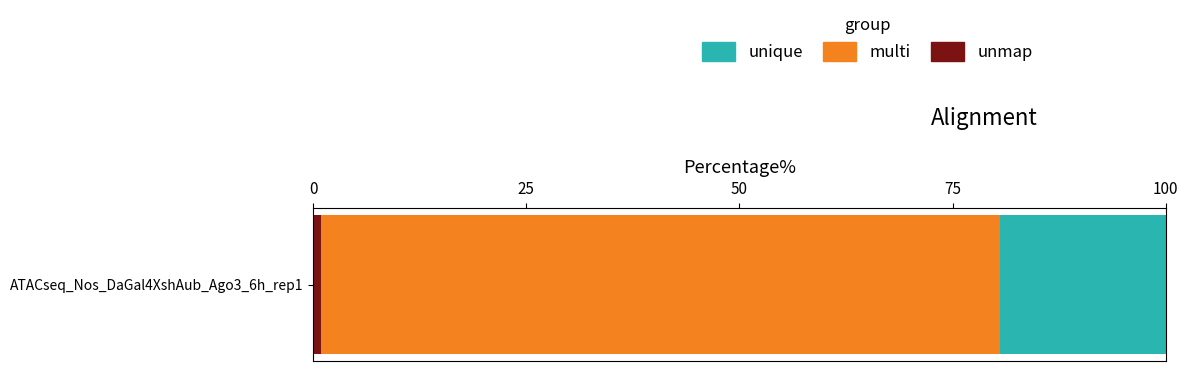

Count the number of categories in the chart.

1